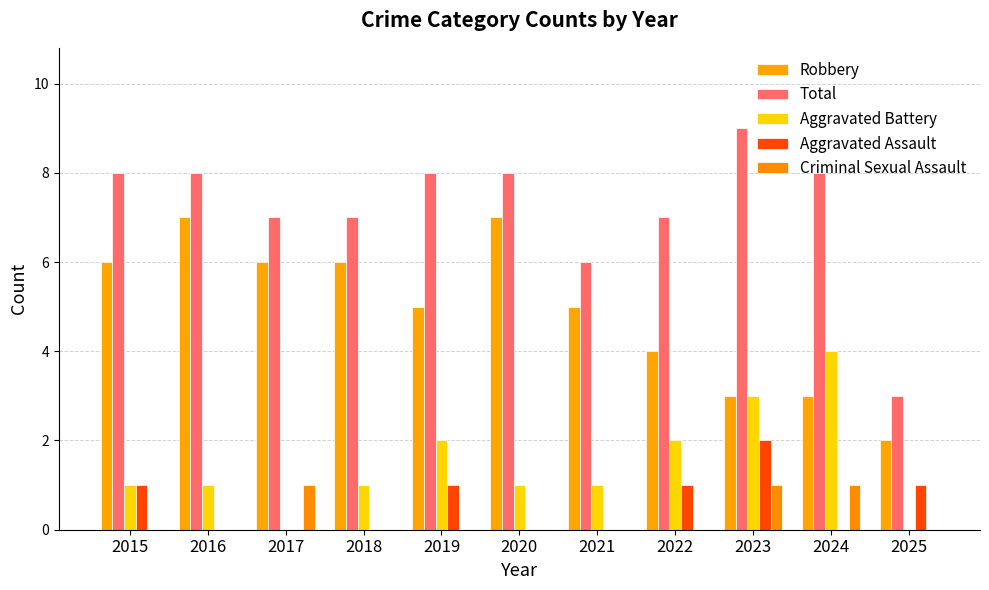

How many data points does each series have?

11